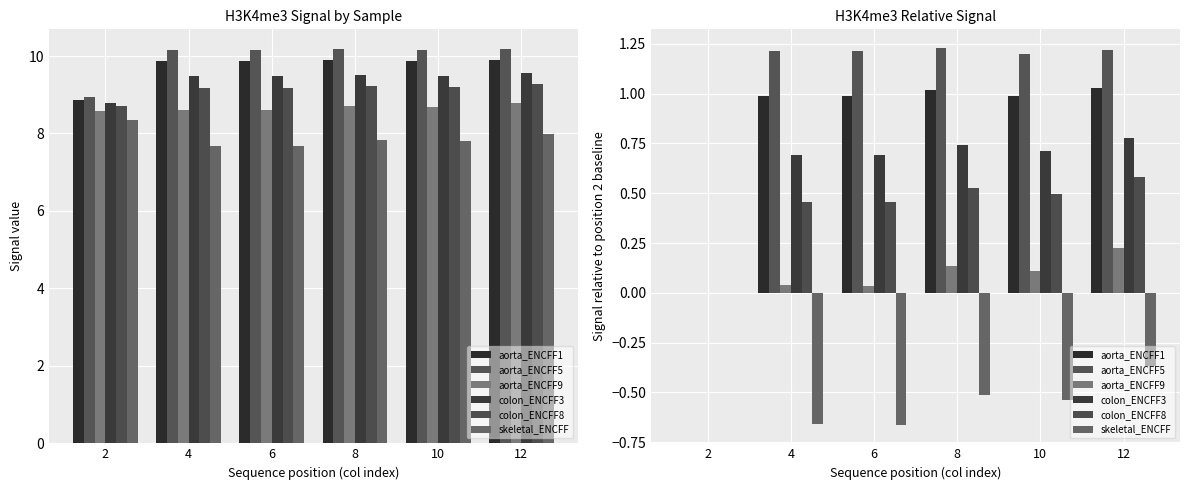

Which label corresponds to the smallest value in the chart?

6